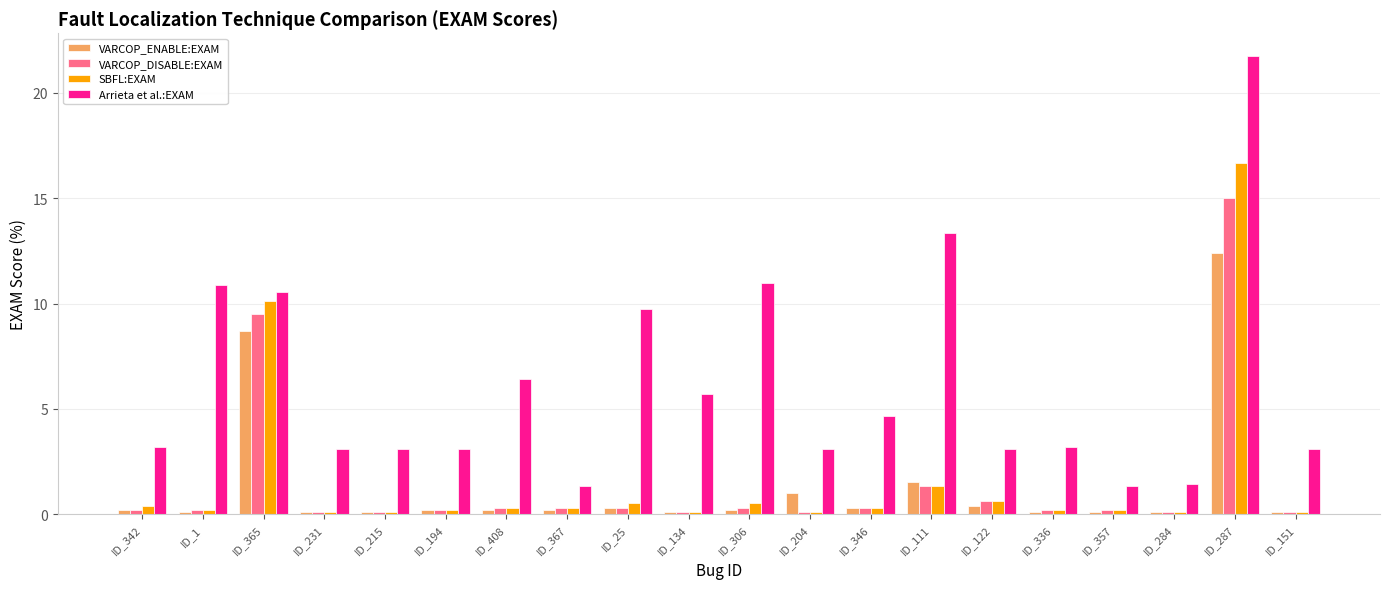

How many series are shown in this chart?

4